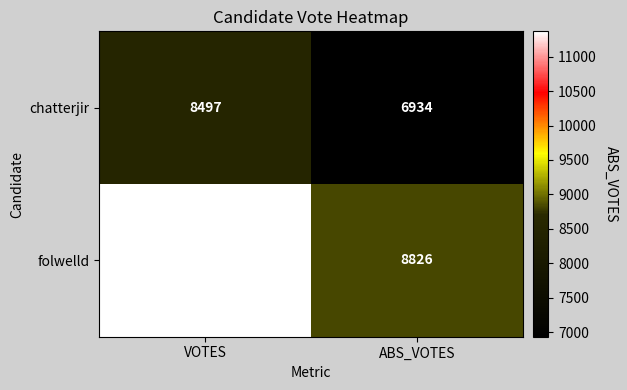

Which label corresponds to the largest value in the chart?

VOTES